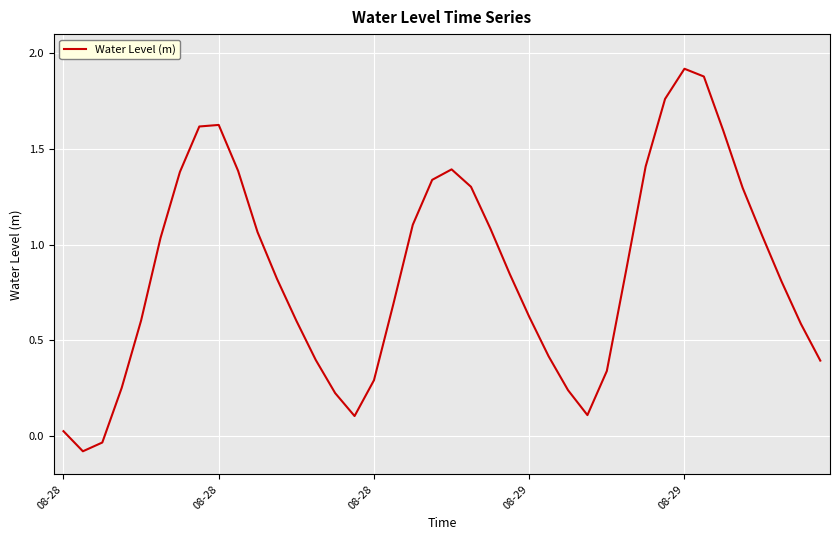

What is the difference between the maximum and minimum values?

2.0